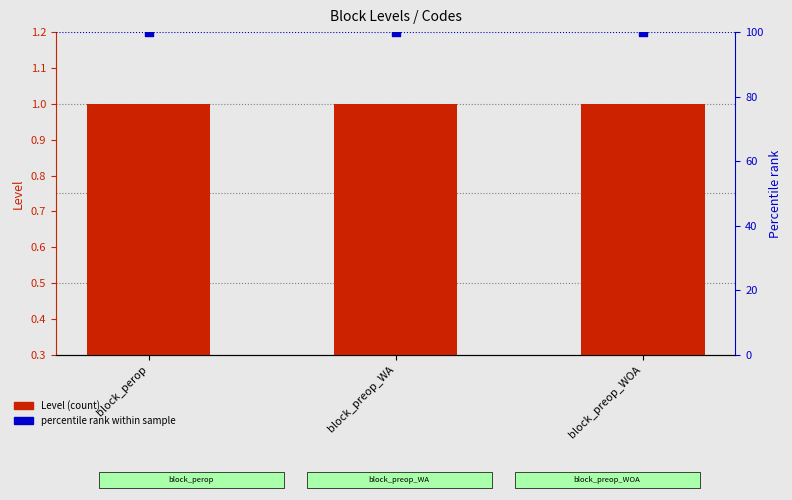

Which series reaches the maximum Y coordinate?

percentile rank within sample